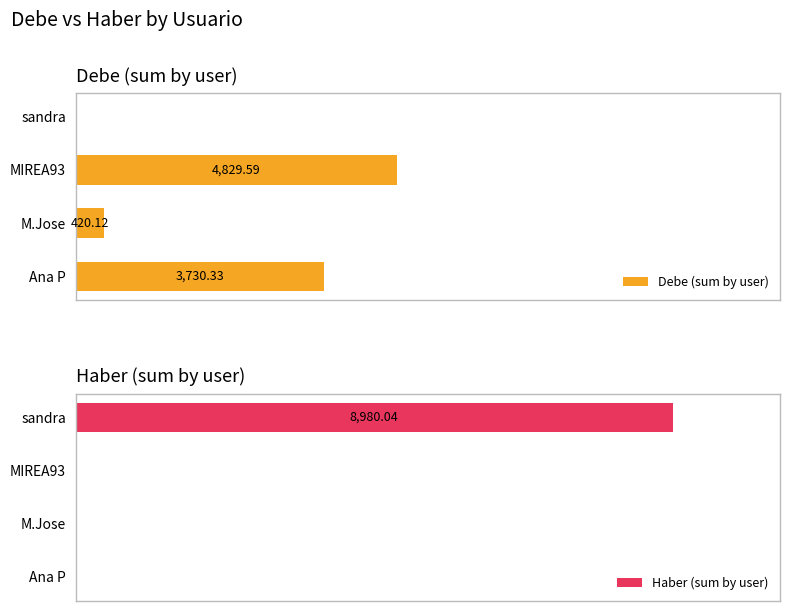

What is the average value of the Haber (sum by user) series?

2245.0